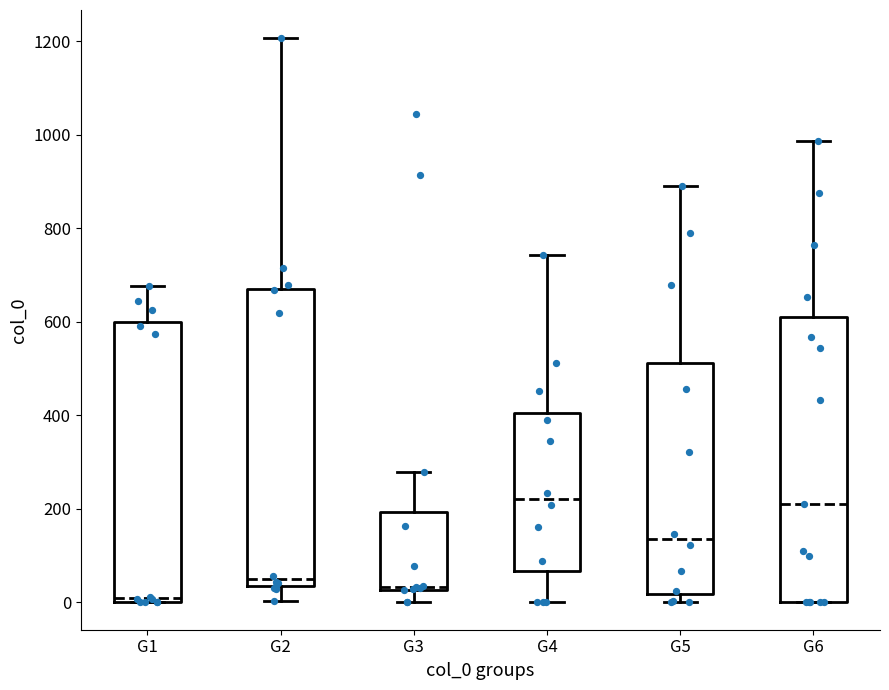

Which box has the lowest median line?

G1